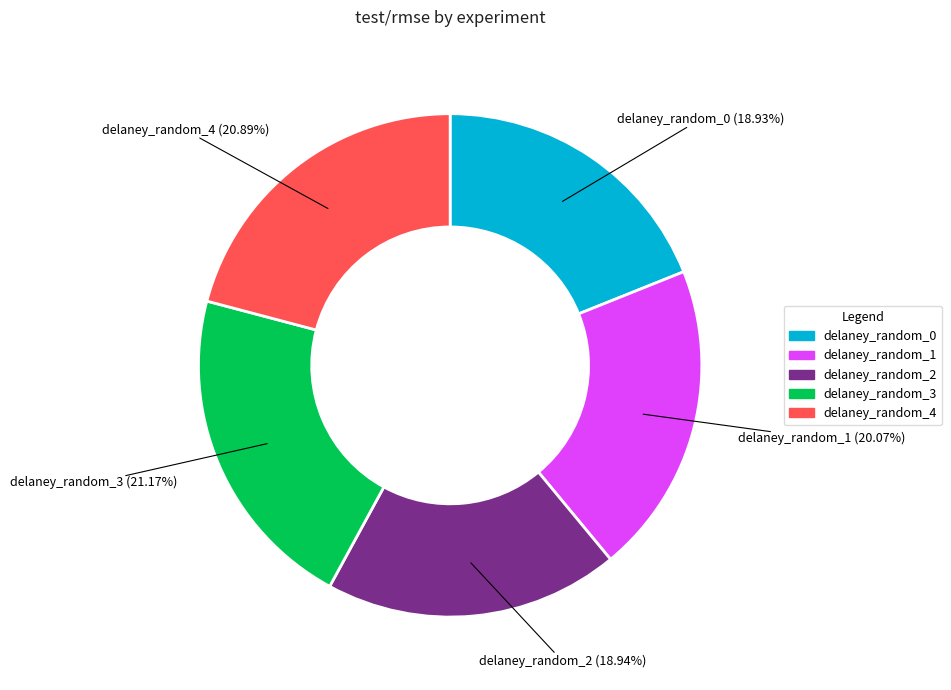

To the nearest percent, what portion does delaney_random_1 represent?

20%